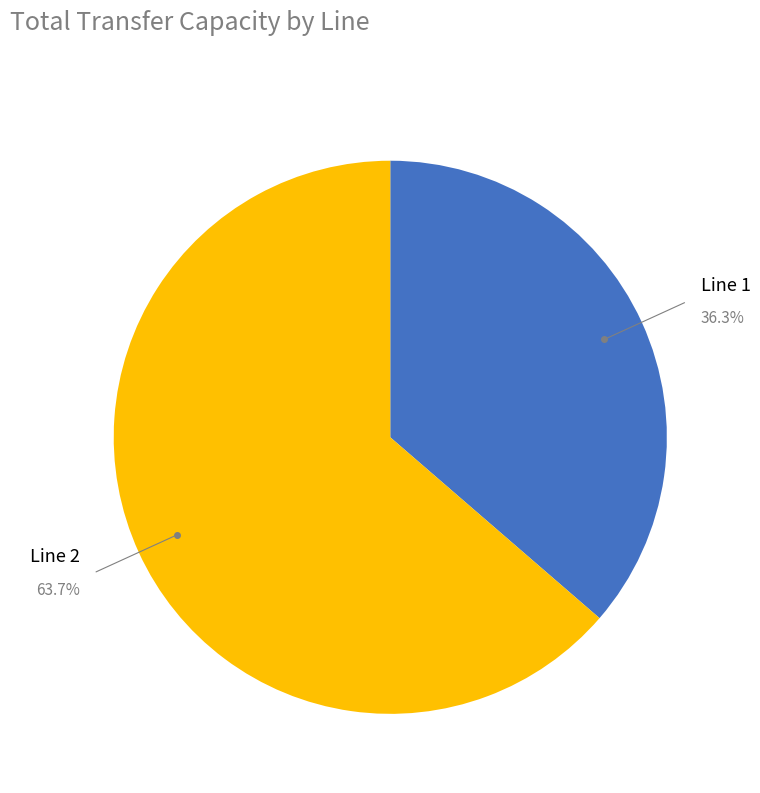

Does any single category account for the majority?

Yes